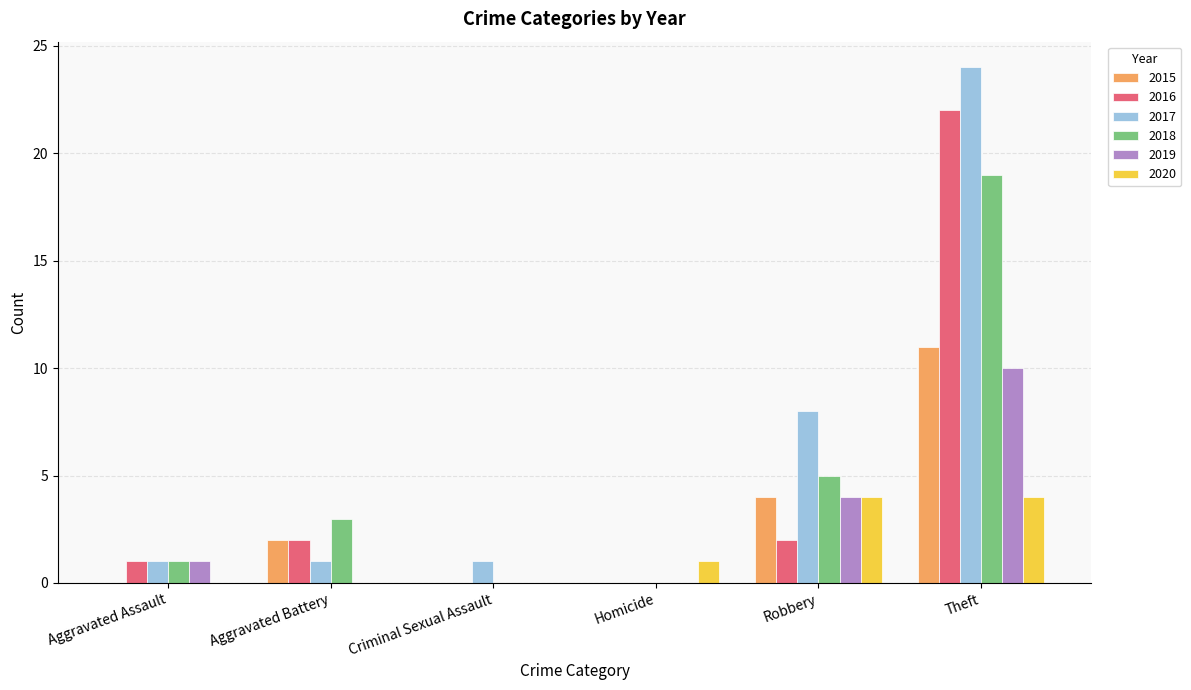

Is the value of 2020 at Criminal Sexual Assault greater than the value of 2017 at Robbery?

No